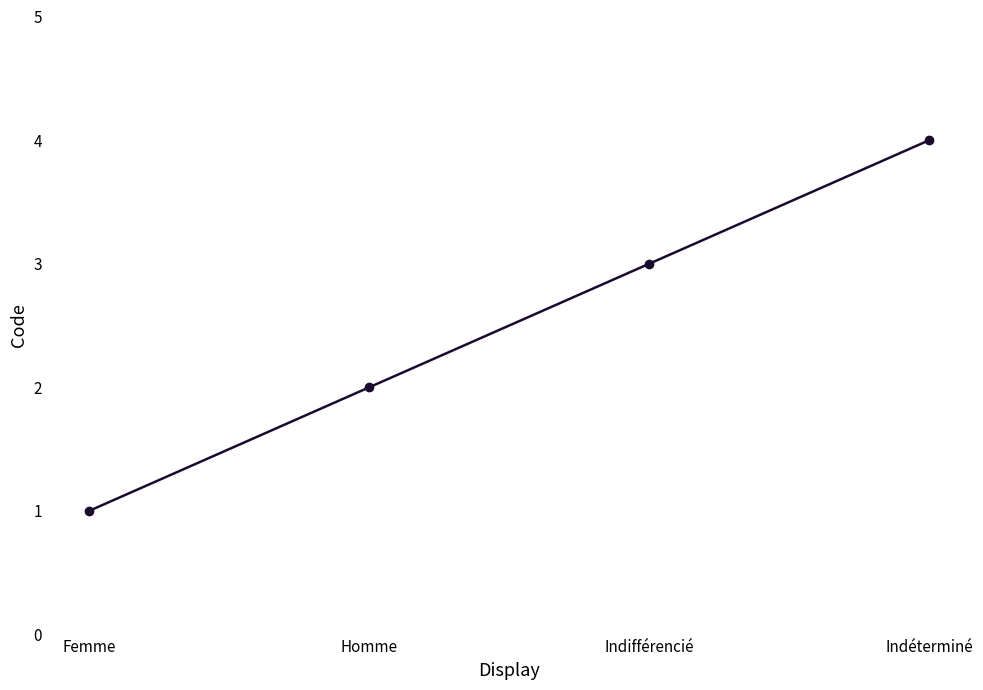

What is the change in value from Femme to Homme?

+1